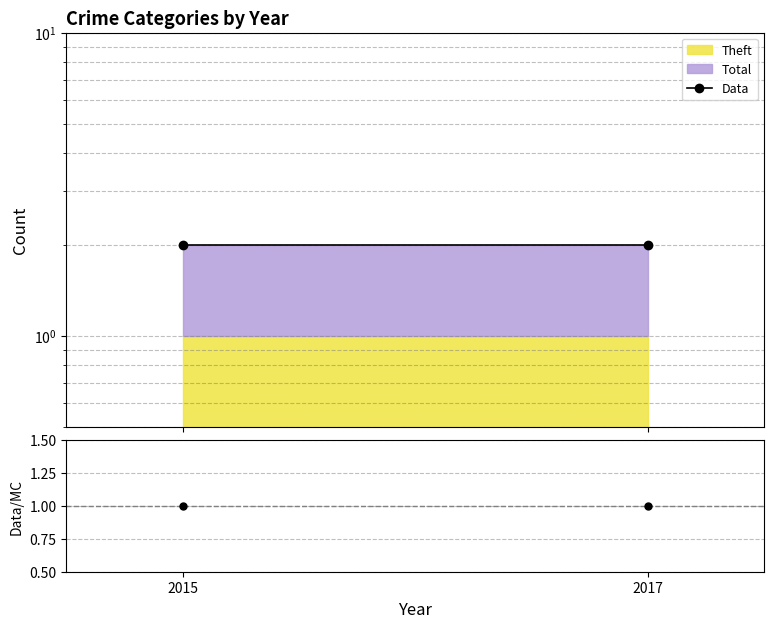

What is the spread (max minus min) of values at 2017?

1